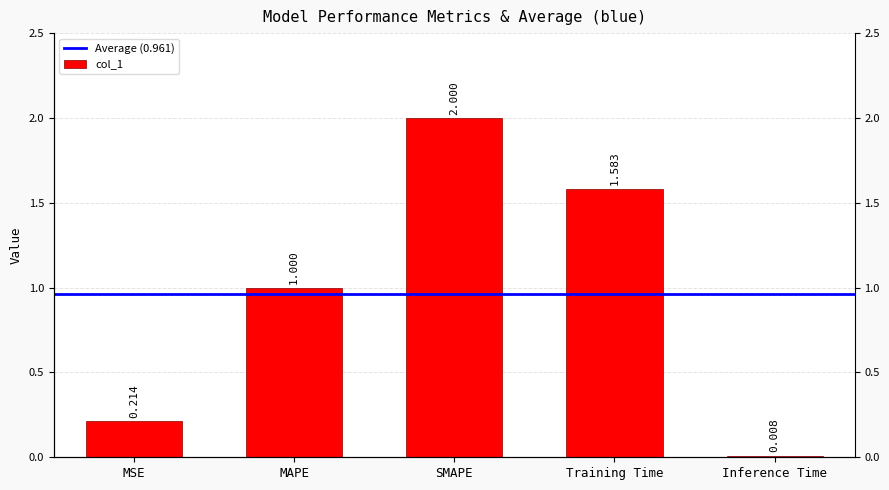

Does the chart contain stacked bars?

No